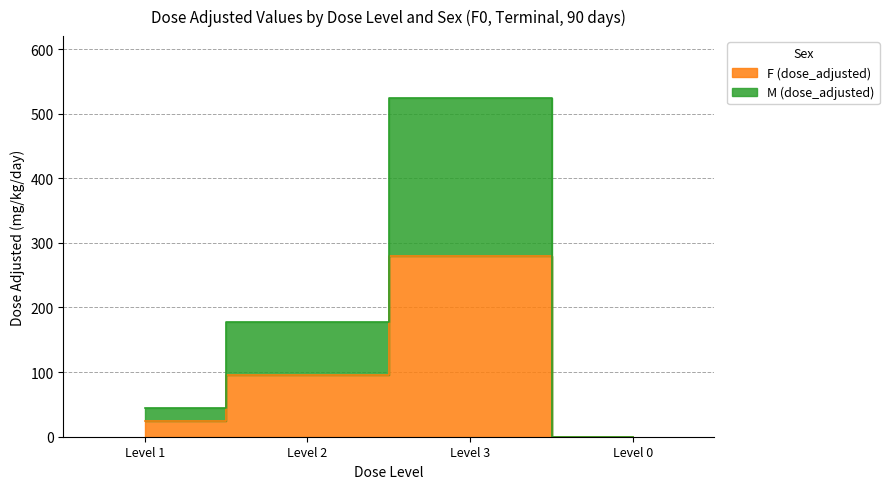

Reading right to left, transcribe all the data shown in this chart.

F (dose_adjusted): 0	280	95	24
M (dose_adjusted): 0	524	177	45